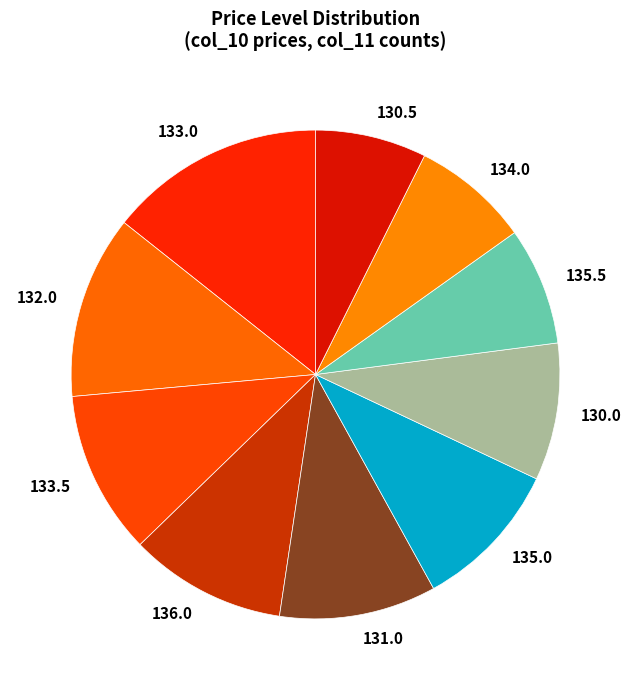

Does 133.0 account for over 50% of the chart?

No